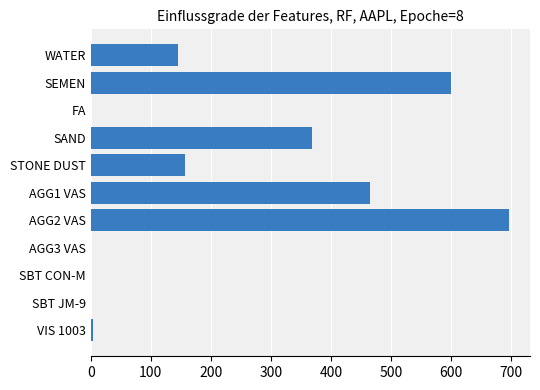

How many distinct data groups are displayed?

1